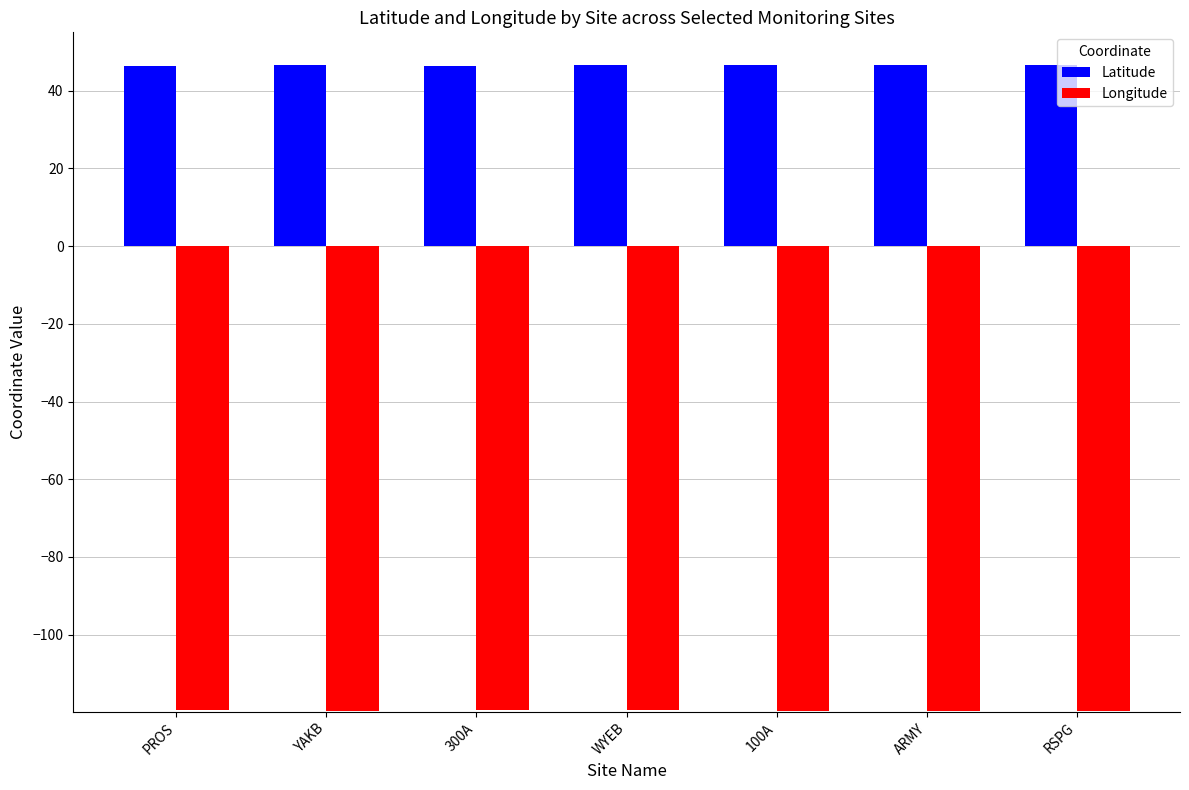

Rank the series at PROS from lowest to highest value.

Longitude, Latitude